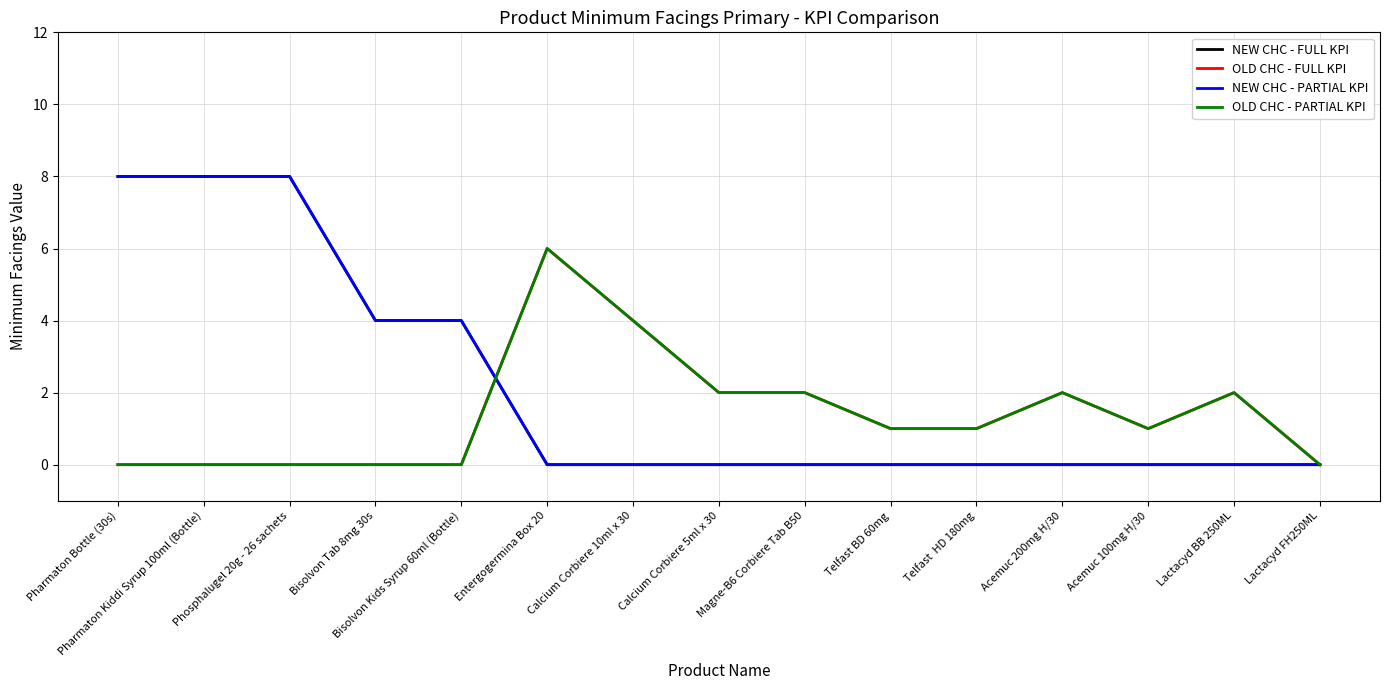

In OLD CHC - FULL KPI, how many points are lower than both neighbors (excluding endpoints)?

1